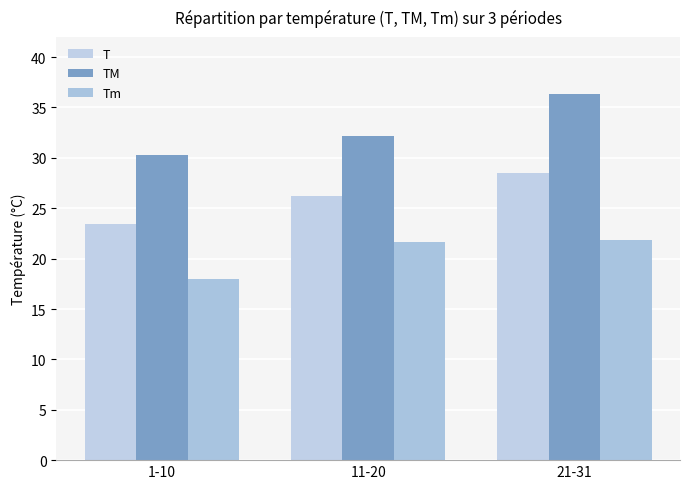

How many data points in T are above 26?

2